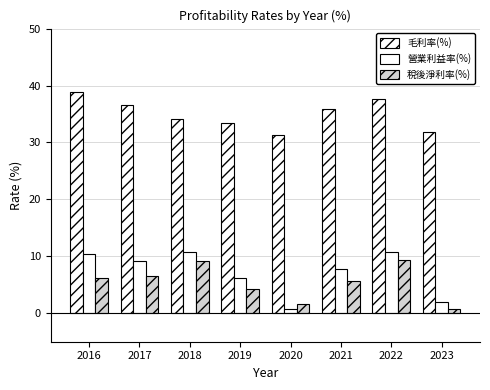

What is the sum of the 營業利益率(%) values at 2018 and 2019?

17.1